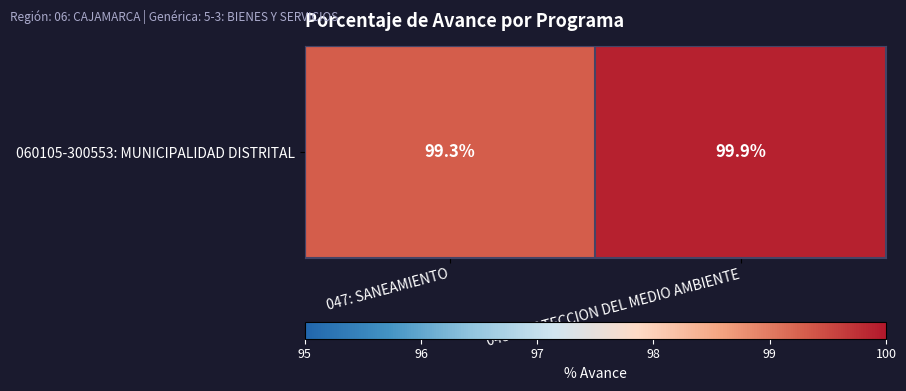

Which has a higher value, 047: SANEAMIENTO or 048: PROTECCION DEL MEDIO AMBIENTE?

048: PROTECCION DEL MEDIO AMBIENTE